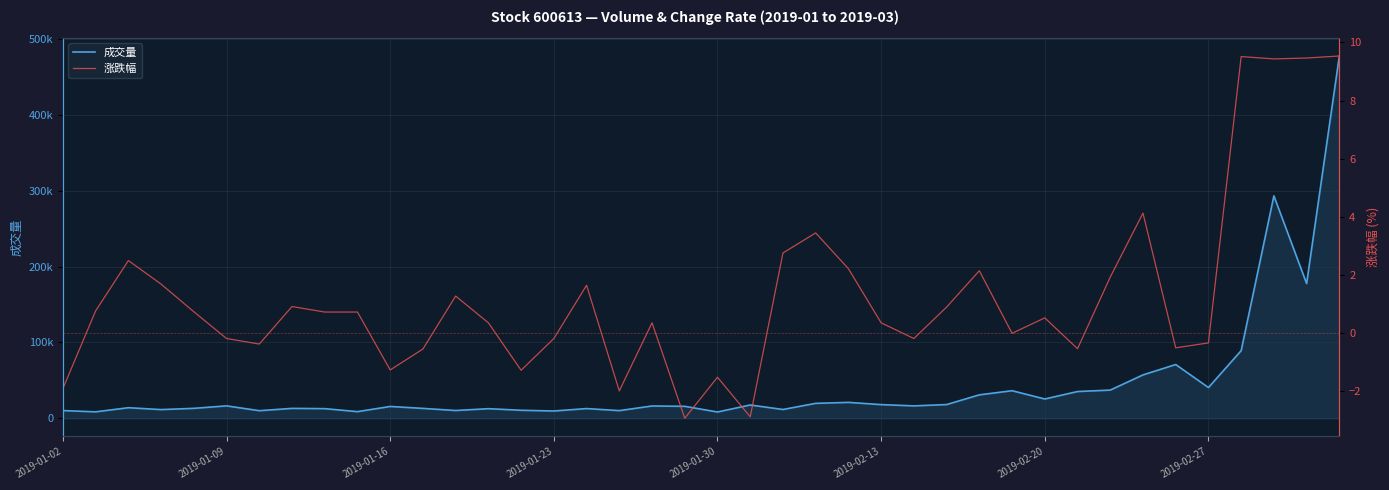

What is the value of the 成交量 point at the 39th from the left?

177612.0